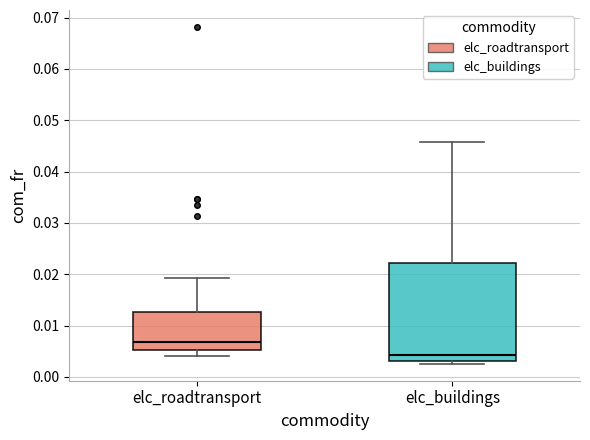

Which box is the tallest, from its lower edge to its upper edge?

elc_buildings